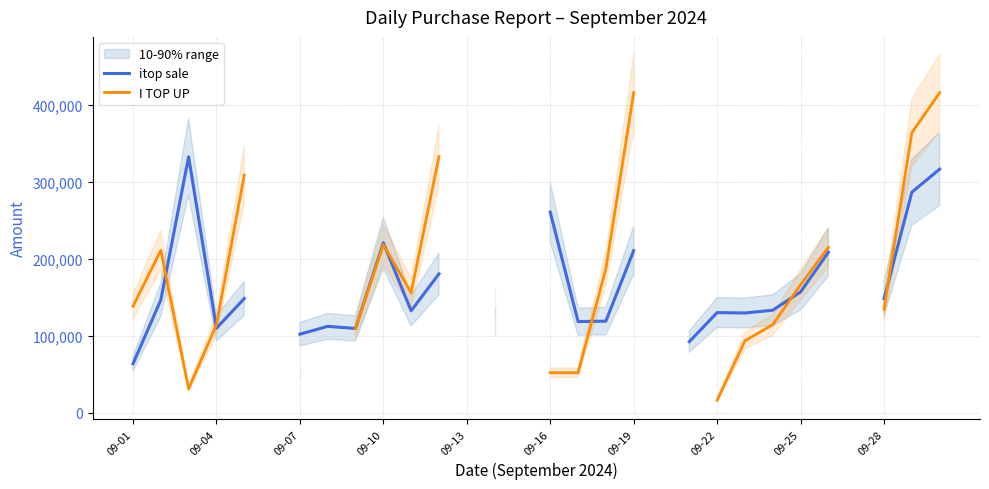

The value of itop sale at 09-28 is 148045.0. True or false?

True